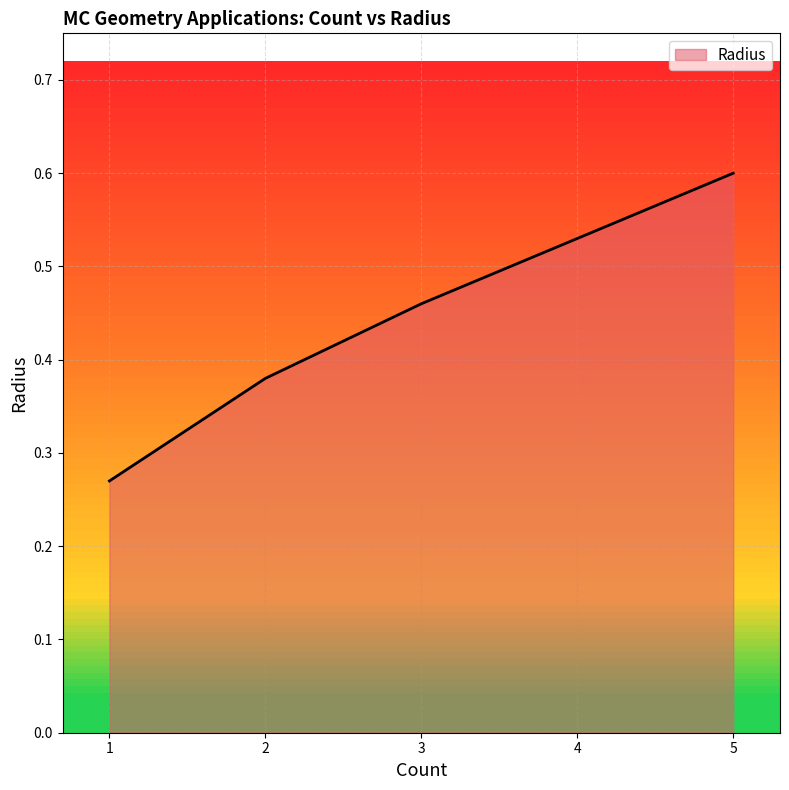

The value at 3 is 0.3. True or false?

False